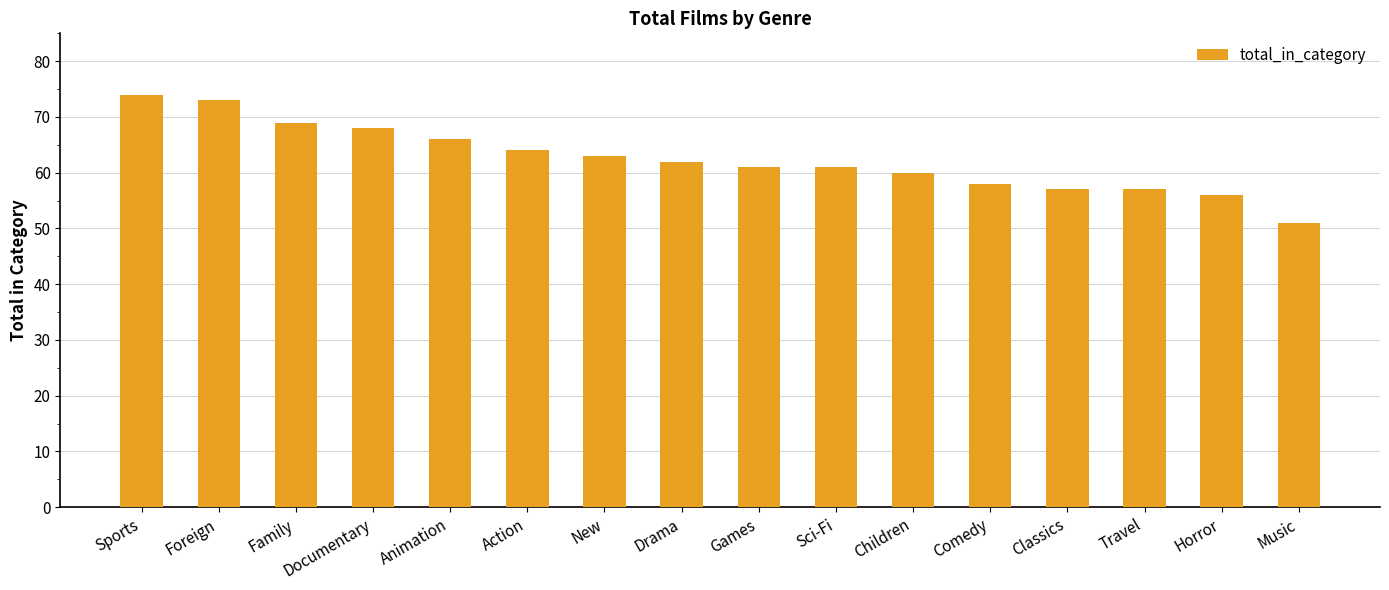

Where does the data first go above 62?

Sports